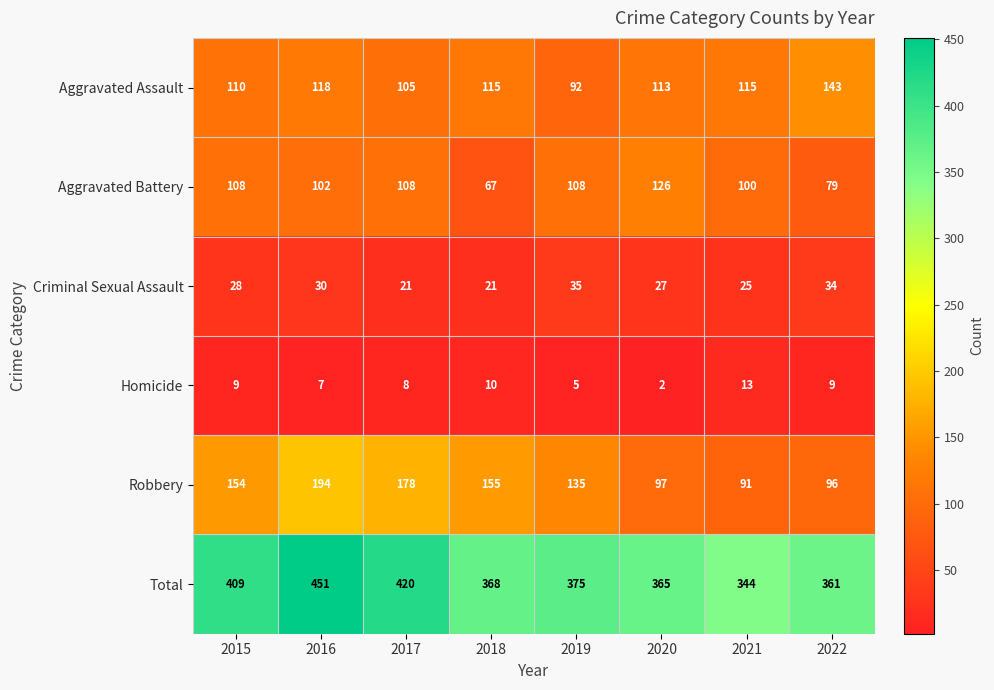

Rank the series at 2019 from lowest to highest value.

Homicide, Criminal Sexual Assault, Aggravated Assault, Aggravated Battery, Robbery, Total